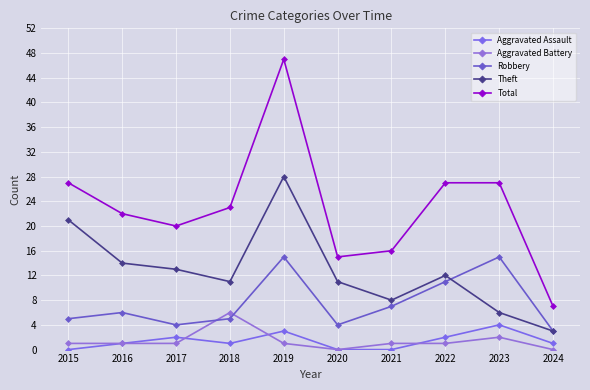

Reading right to left, extract all data points from this chart.

Aggravated Assault: 2024=1	2023=4	2022=2	2021=0	2020=0	2019=3	2018=1	2017=2	2016=1	2015=0
Aggravated Battery: 2024=0	2023=2	2022=1	2021=1	2020=0	2019=1	2018=6	2017=1	2016=1	2015=1
Robbery: 2024=3	2023=15	2022=11	2021=7	2020=4	2019=15	2018=5	2017=4	2016=6	2015=5
Theft: 2024=3	2023=6	2022=12	2021=8	2020=11	2019=28	2018=11	2017=13	2016=14	2015=21
Total: 2024=7	2023=27	2022=27	2021=16	2020=15	2019=47	2018=23	2017=20	2016=22	2015=27